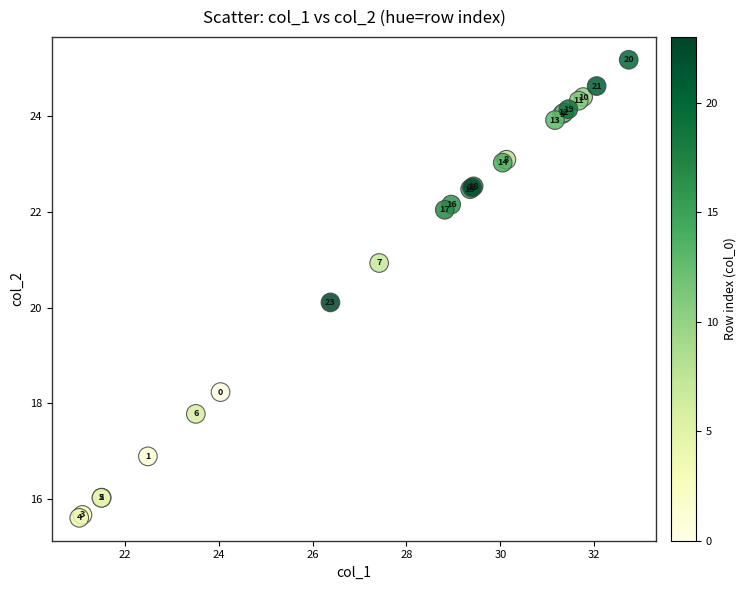

What Y value in the scatter plot is closest to 20?

20.1